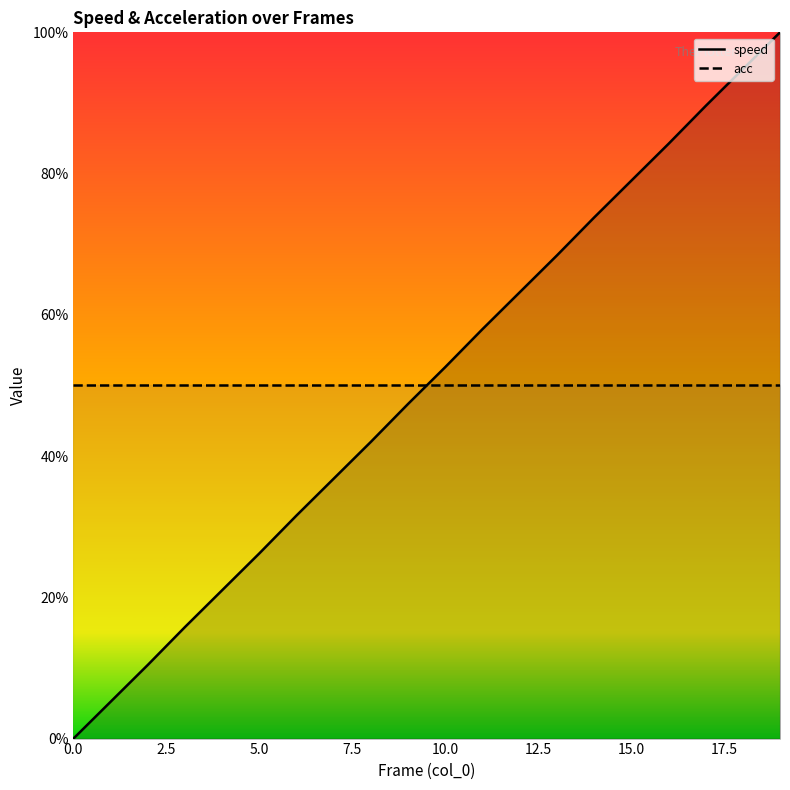

Which series has the largest range (max minus min)?

speed